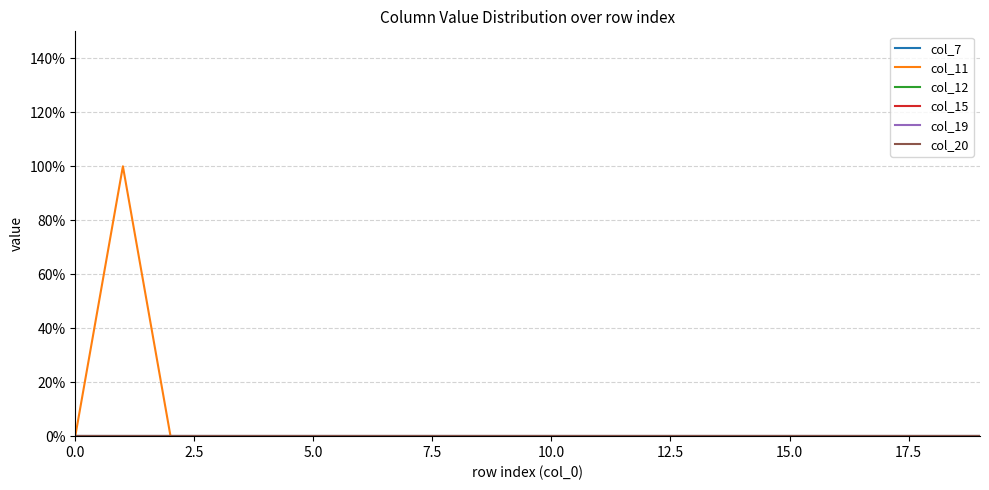

Is this an area chart (filled region under the line)?

No